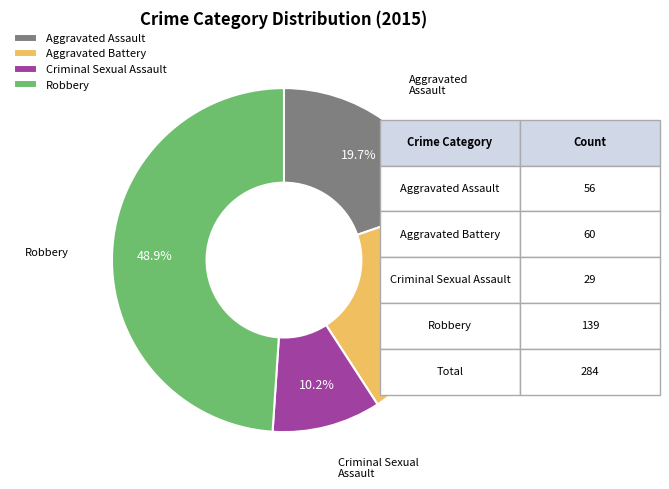

What percentage is NOT represented by Robbery?

51.1%